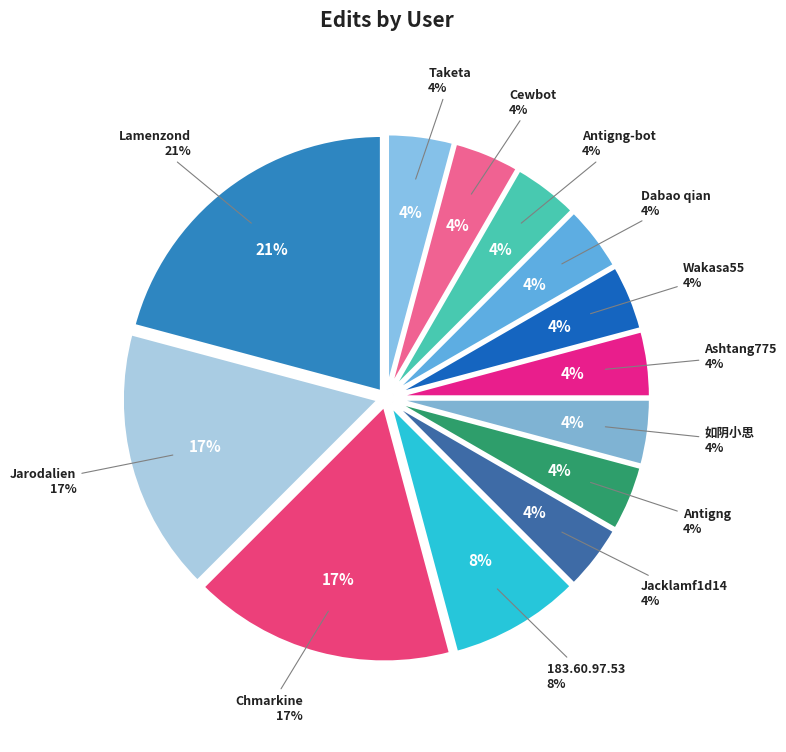

How many slices are in this pie chart?

13